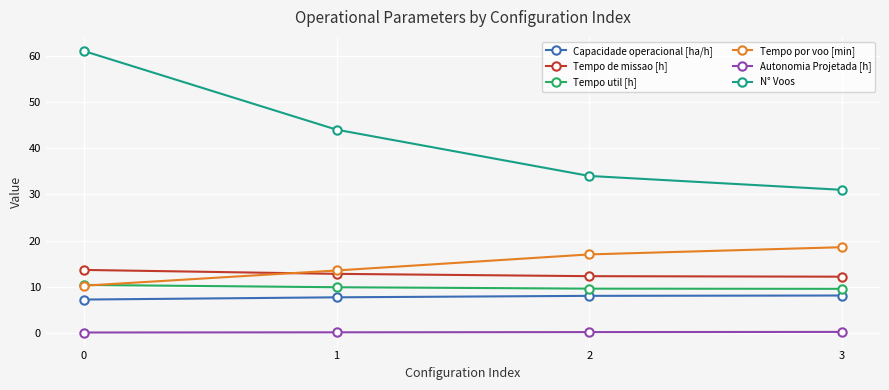

Between 2 and 3, which series saw the biggest shift?

N° Voos